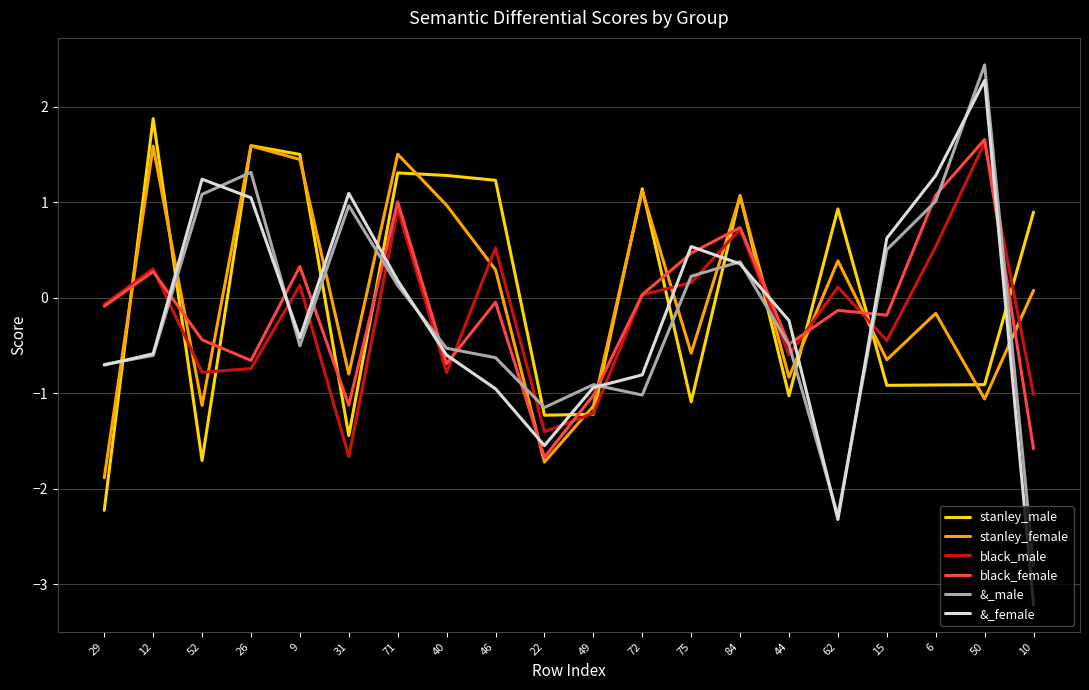

What is the average value of the &_male series?

-0.2